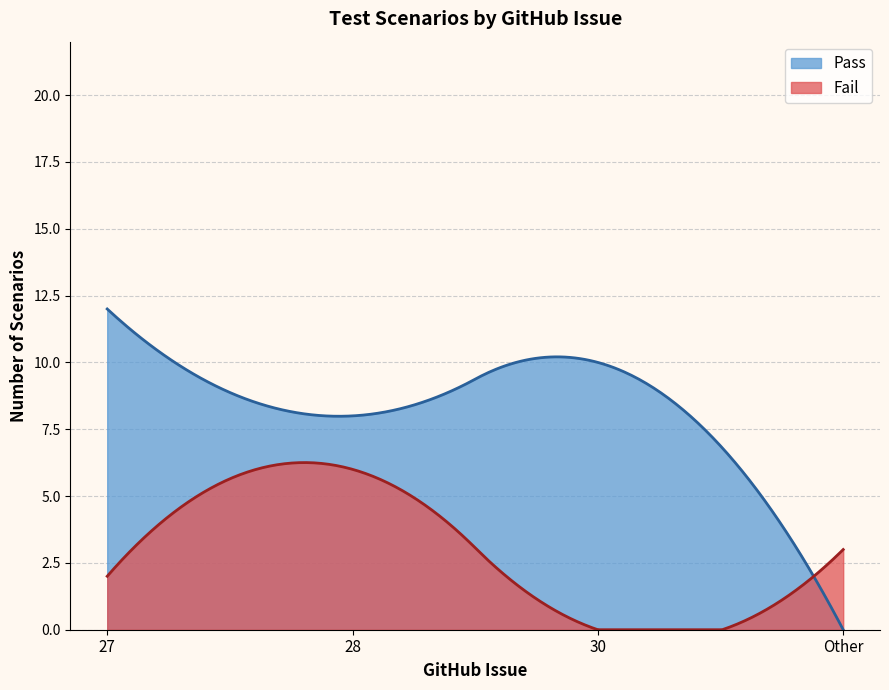

Which series has the largest total across all categories?

Pass